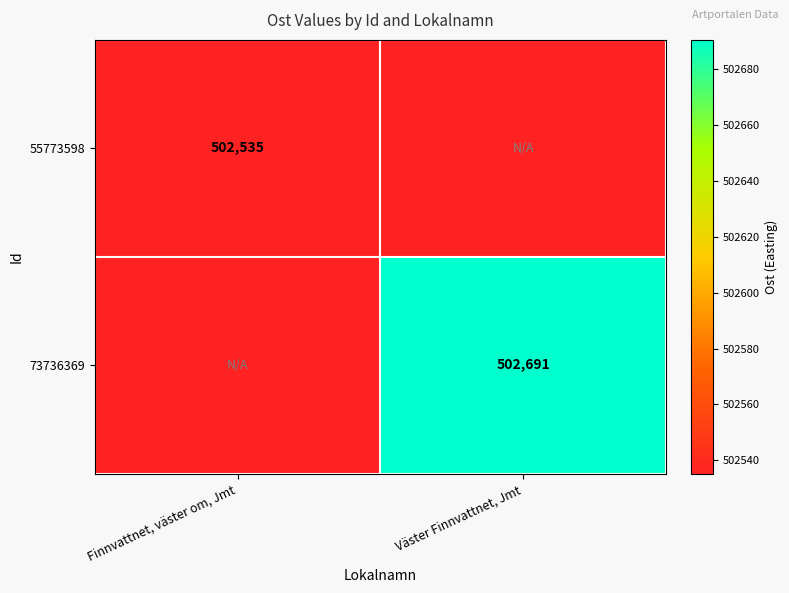

What is the total value across all series at Finnvattnet, väster om, Jmt?

1005070.2